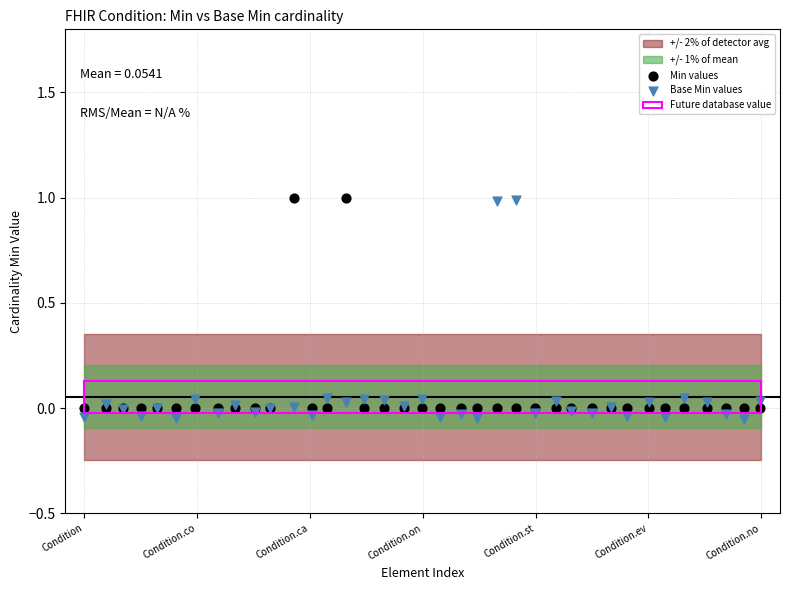

What is the X range (max minus min) for the scatter plot?

36.0